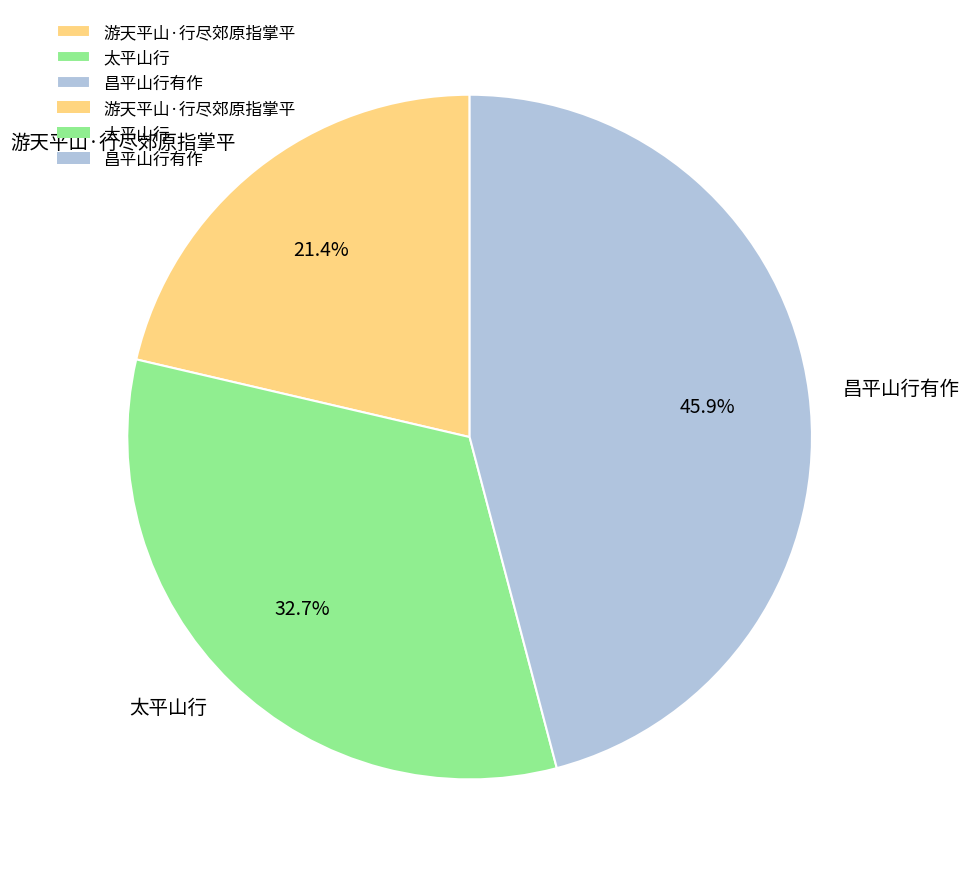

To the nearest percent, what portion does 昌平山行有作 represent?

46%